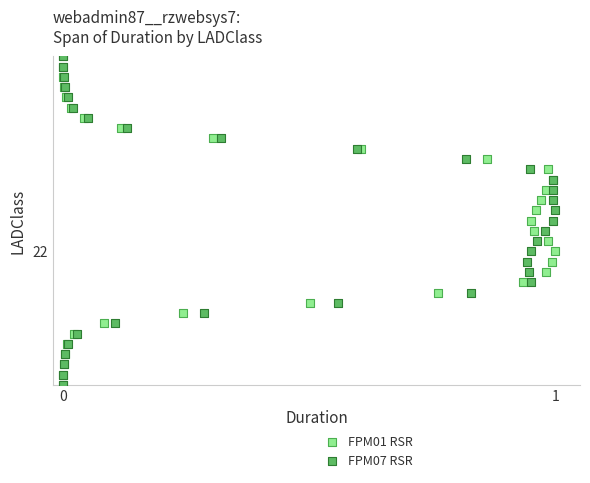

What are all the series names shown in the legend?

FPM01 RSR, FPM07 RSR